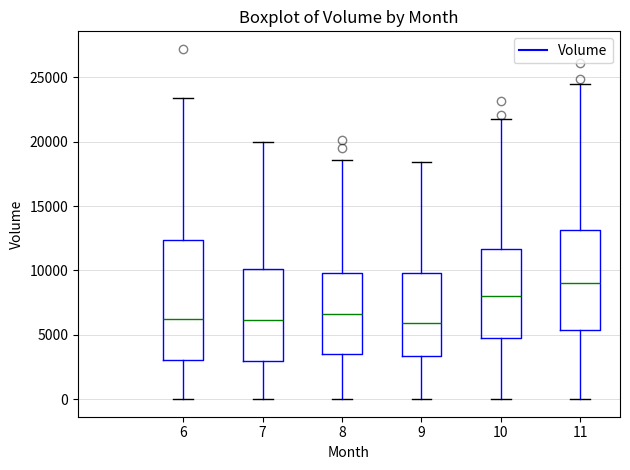

Where does the median line of the box at x = 11 sit on the y-axis? The values are not printed on the chart, so give them approximately, as read against the axis.

9000